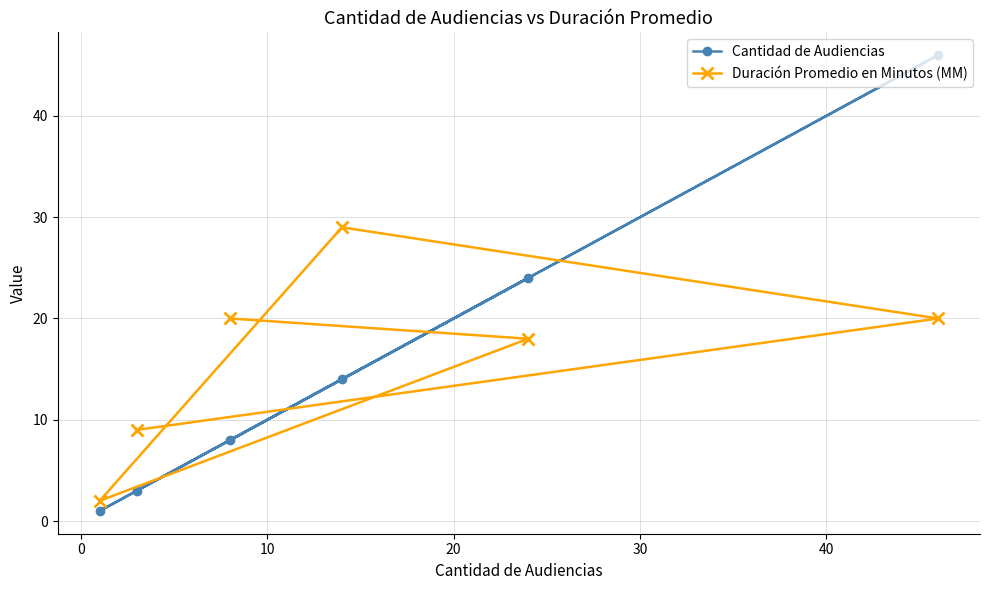

What is the value of the Cantidad de Audiencias point at the 5th from the left?

24